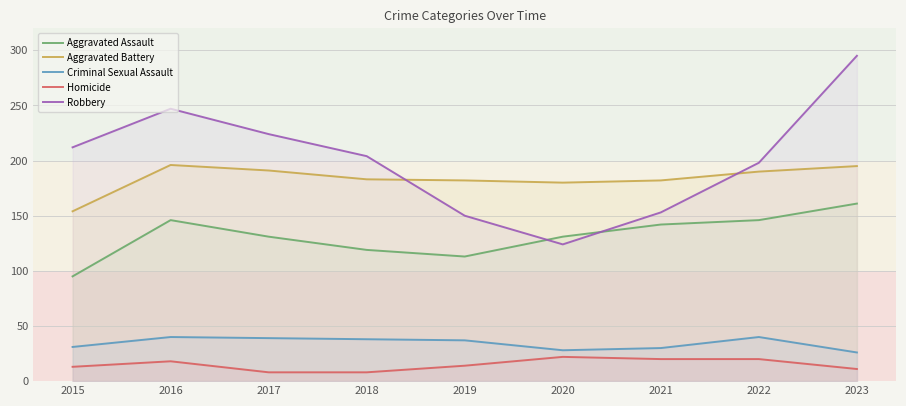

What is the average value of the Aggravated Battery series?

184